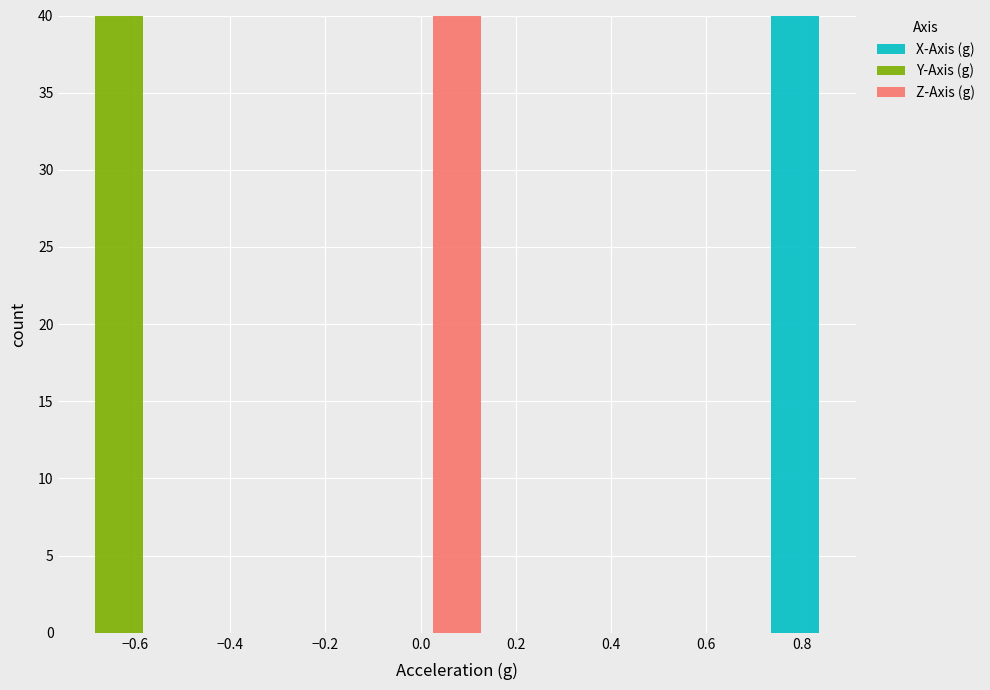

What is the total height of the stacked bar covering -0.68 to -0.58 on the x-axis? Neither the bar edges nor the heights are printed on the chart, so give them approximately, as read against the axes.

40